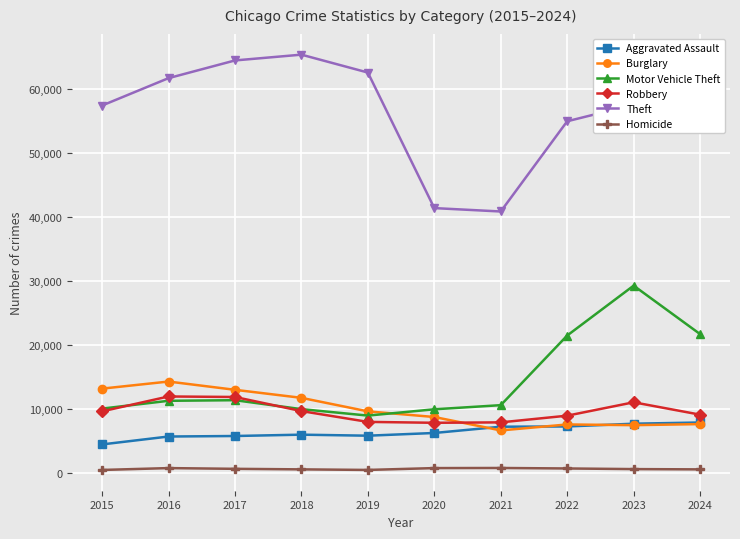

At which category is the sum across all series the highest?

2023